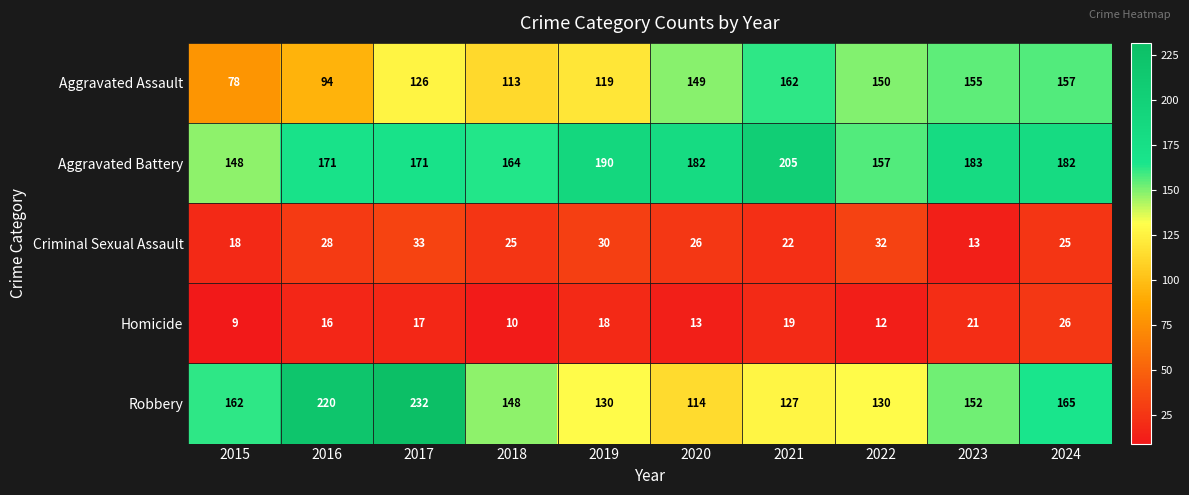

Is it true that Aggravated Battery equals 183 at 2023?

True